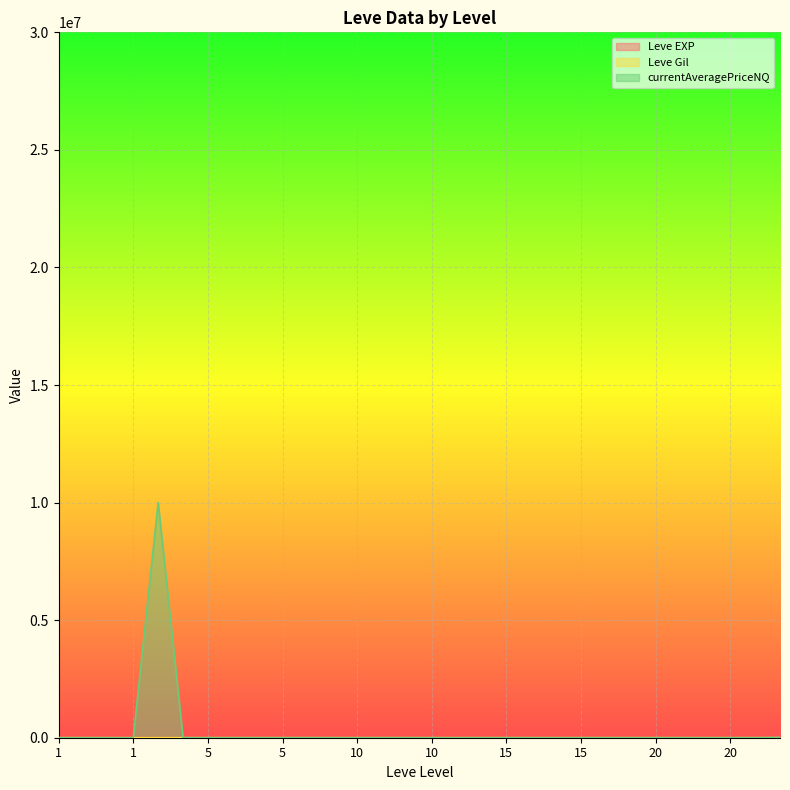

Which label corresponds to the largest value in the chart?

1